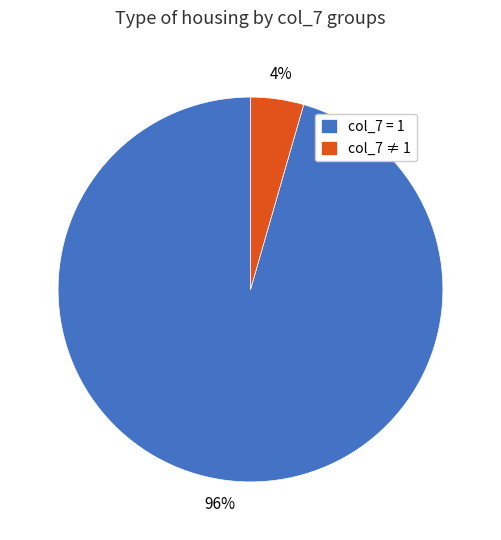

Which slice is the largest?

col_7 = 1